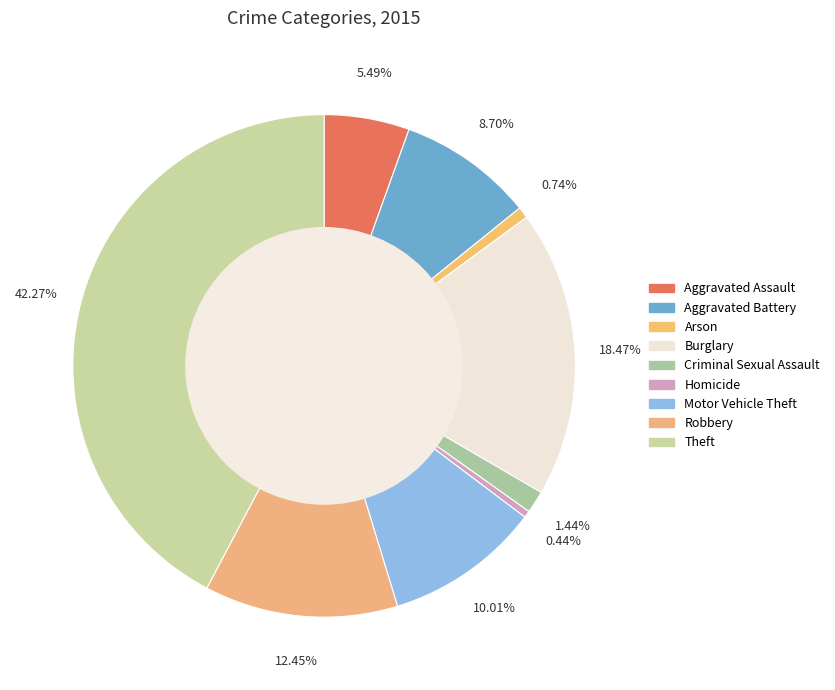

To the nearest percent, what portion does Arson represent?

1%